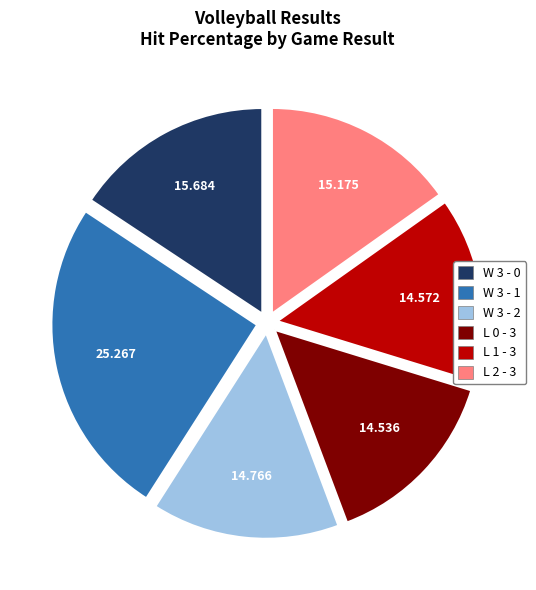

Between L 2 - 3 and L 0 - 3, which is larger?

L 2 - 3